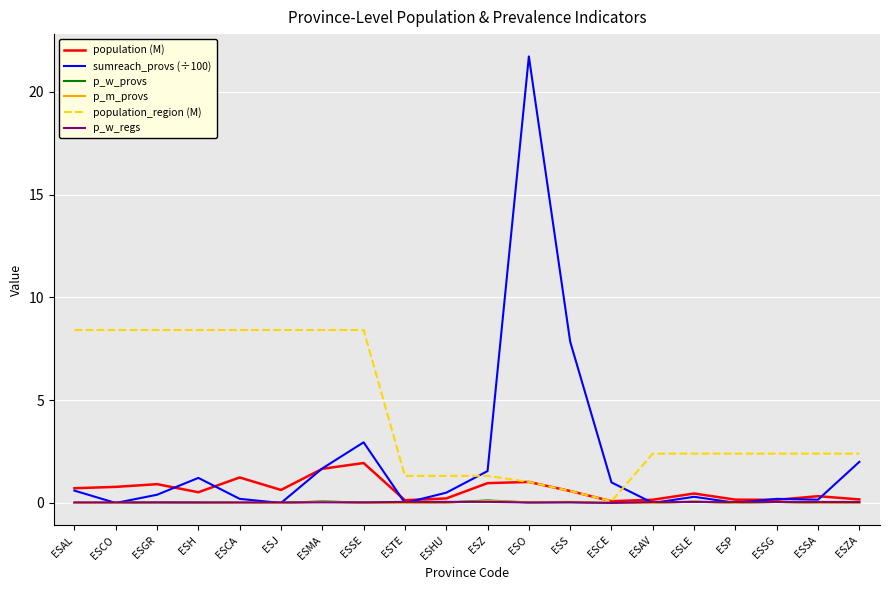

Between ESCA and ESP, which series saw the biggest shift?

population_region (M)